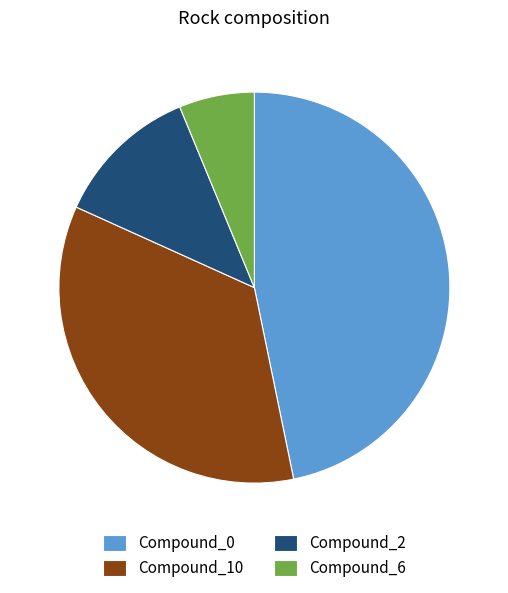

Is it true that Compound_6 is 15% of the pie?

False